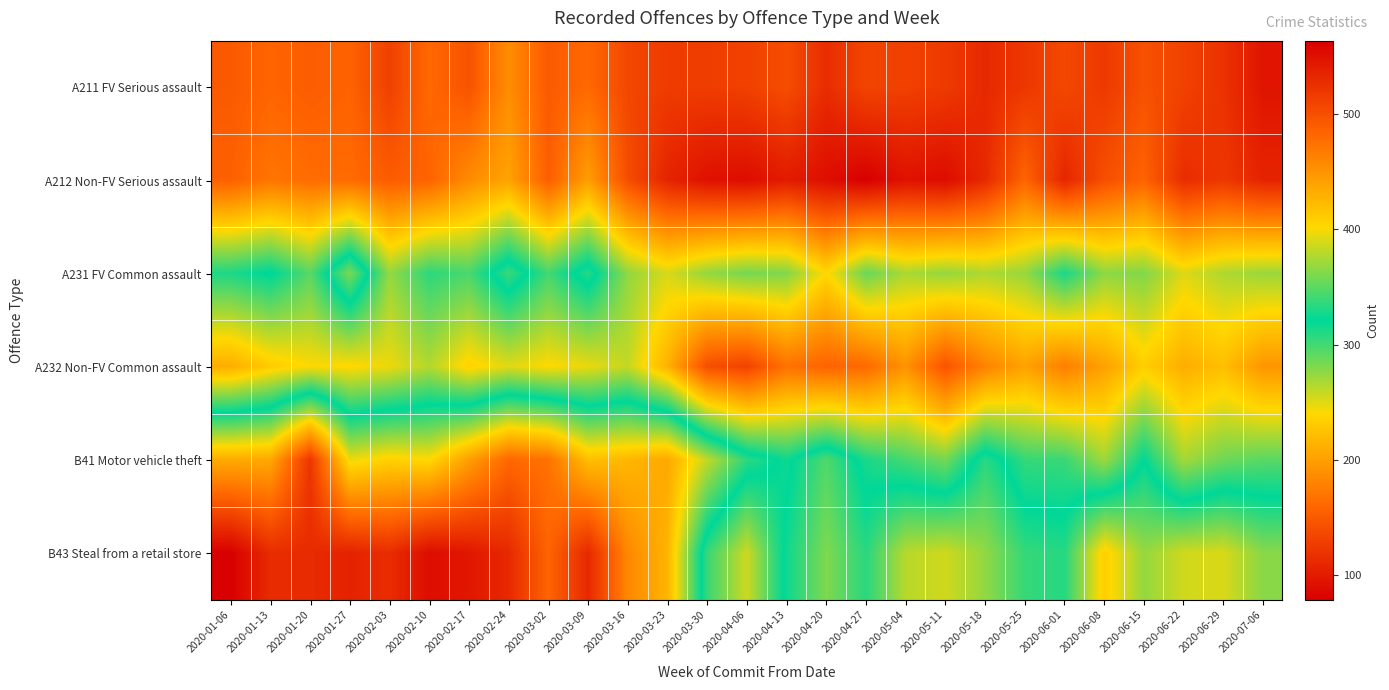

Which series has the widest spread of values?

B43 Steal from a retail store